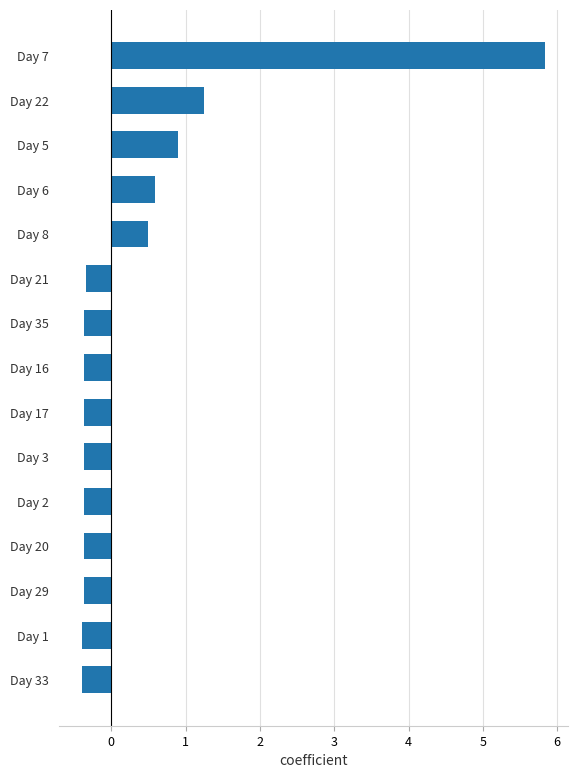

Does the chart contain stacked bars?

No